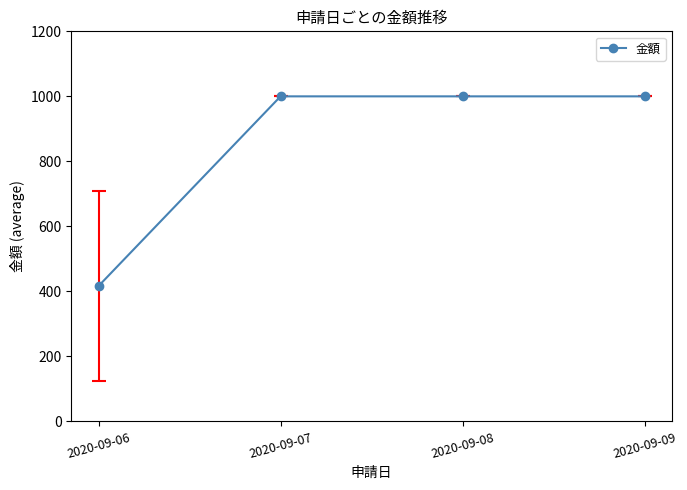

What is the change in value from 2020-09-06 to 2020-09-08?

+583.3